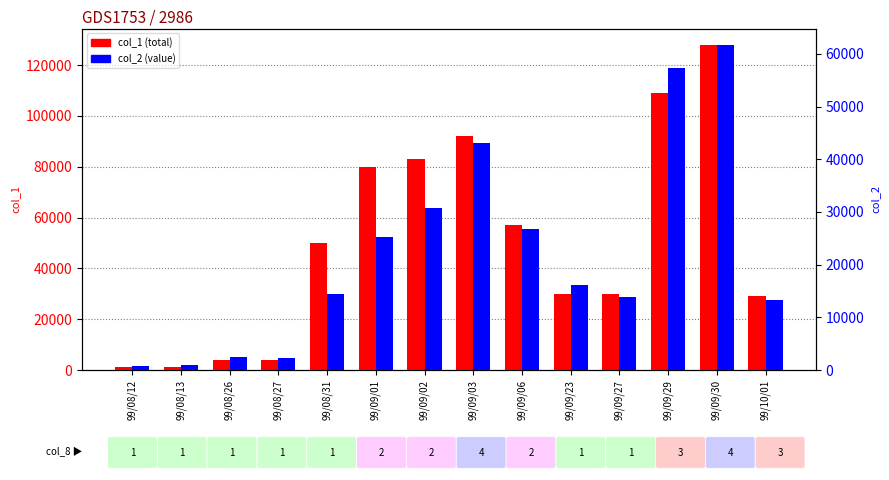

Which series changed the most between 99/08/26 and 99/09/01?

col_1 (volume)